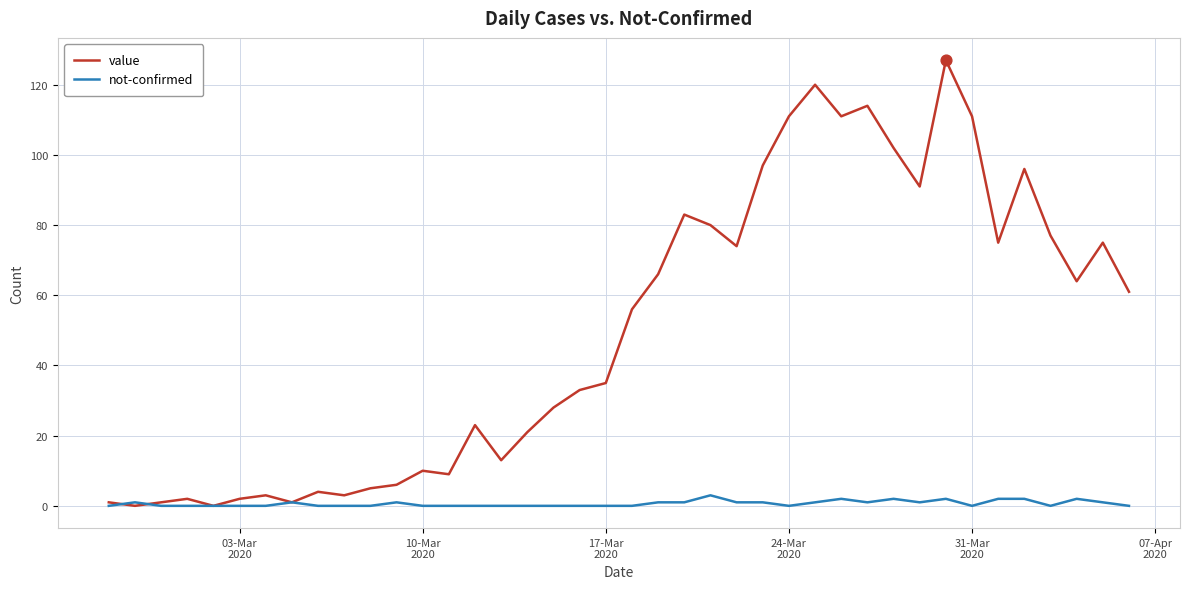

What is the maximum value for not-confirmed?

3